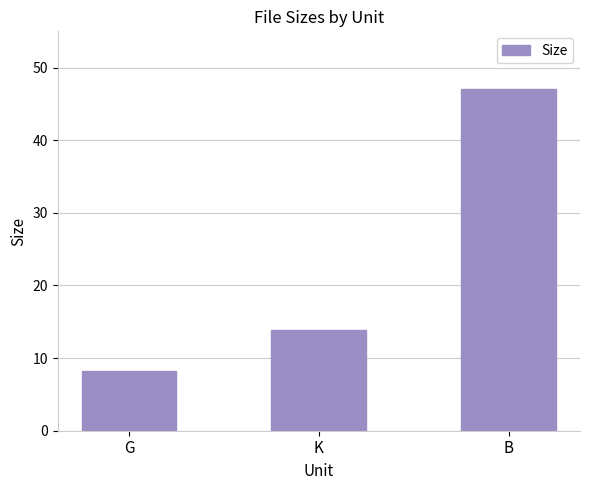

What is the average value?

23.0